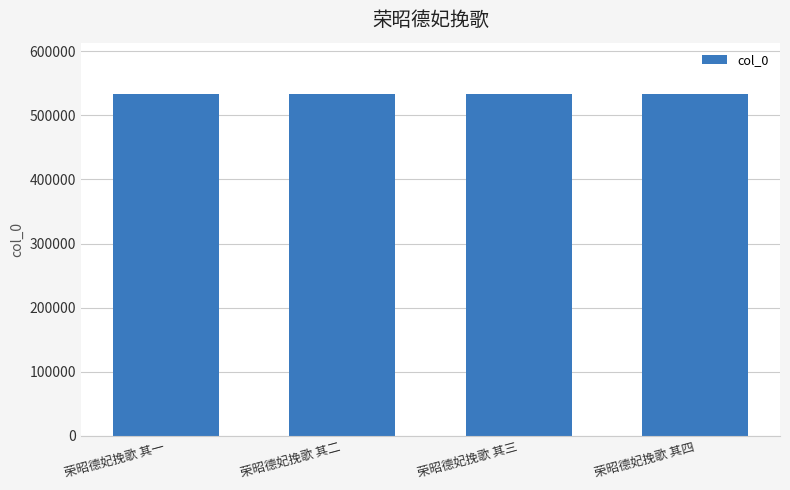

What is the ratio of the value at 荣昭德妃挽歌 其一 to the value at 荣昭德妃挽歌 其四?

1.0